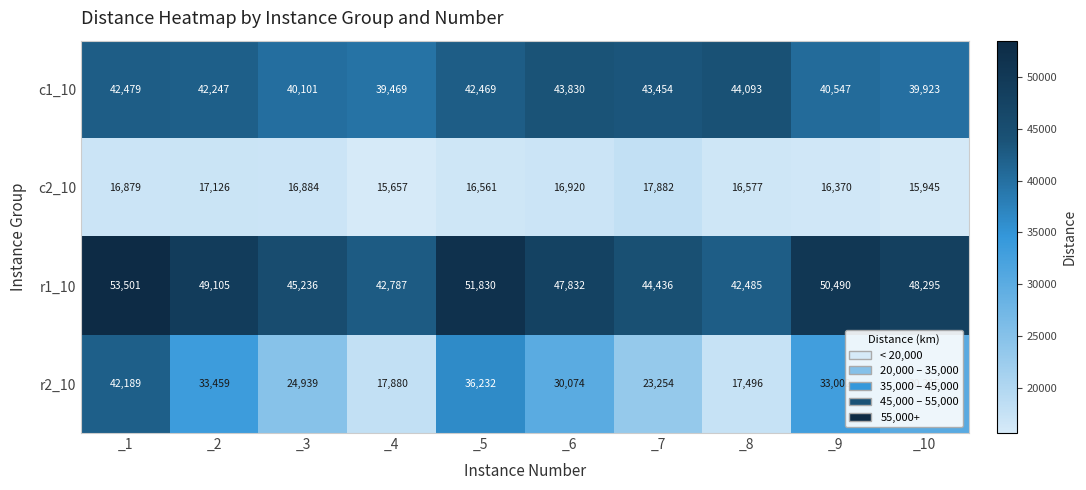

Which series changed the most between _2 and _9?

c1_10